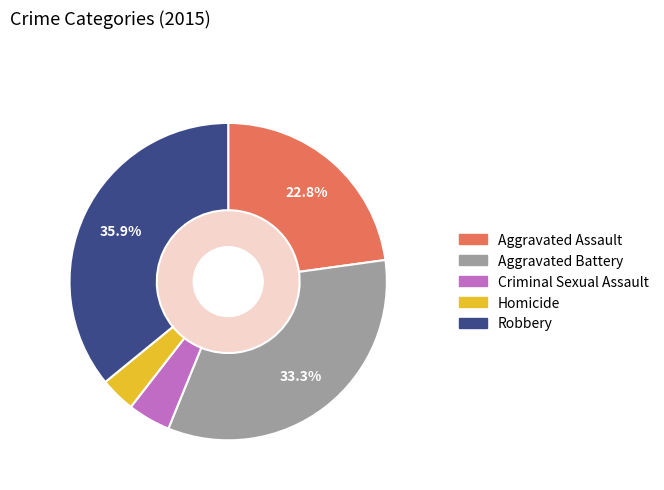

Is there a majority slice in this chart?

No